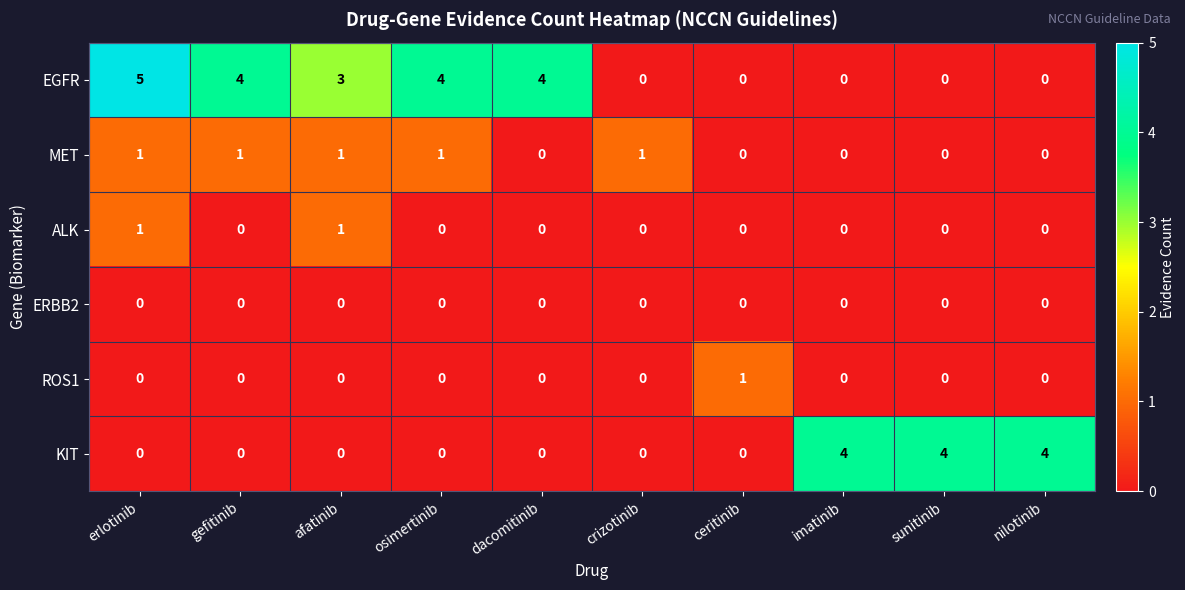

Is it true that KIT equals 2 at crizotinib?

False